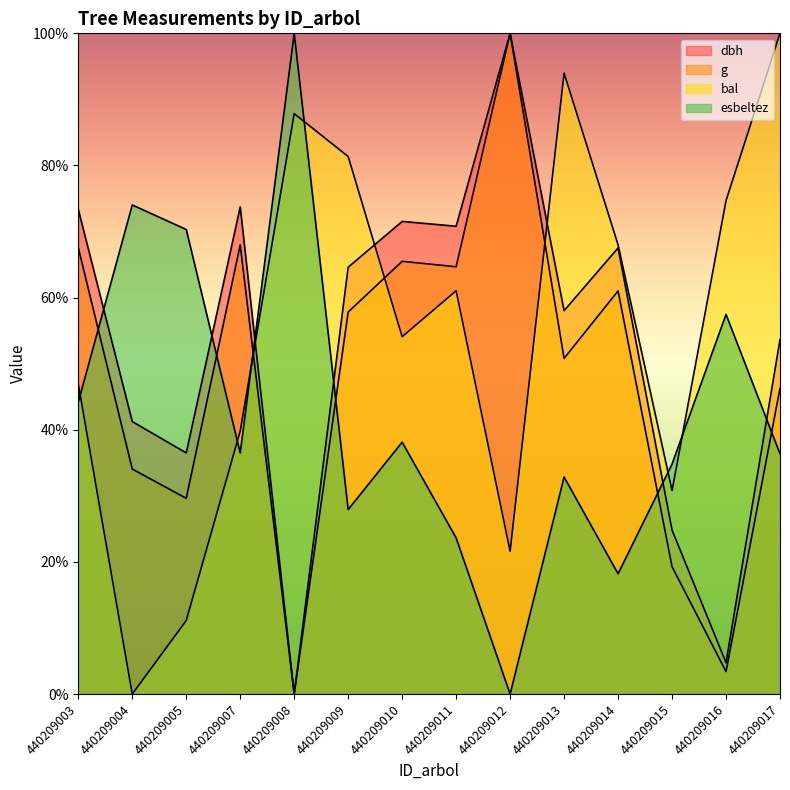

What is the sum of the esbeltez values at 440209013 and 440209003?

77.0